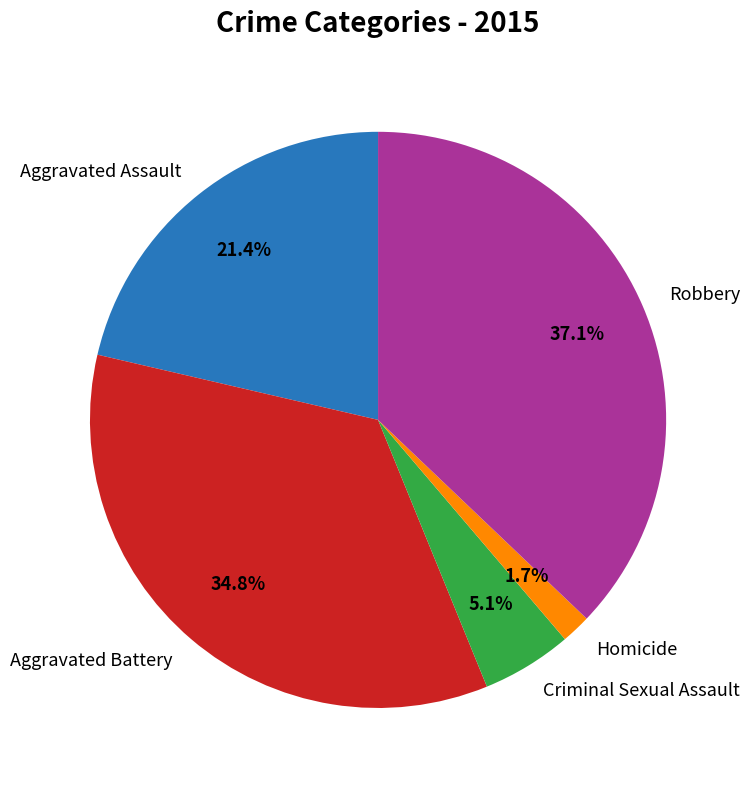

How many segments does this pie chart have?

5